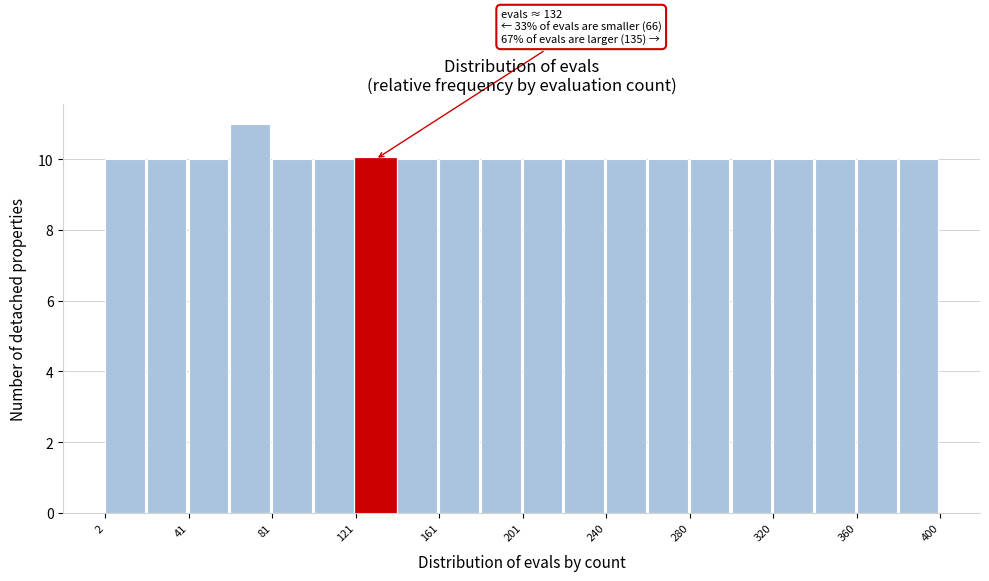

Around what value on the x-axis is the tallest bar? Give the approximate position of its centre, as read against the axis.

70